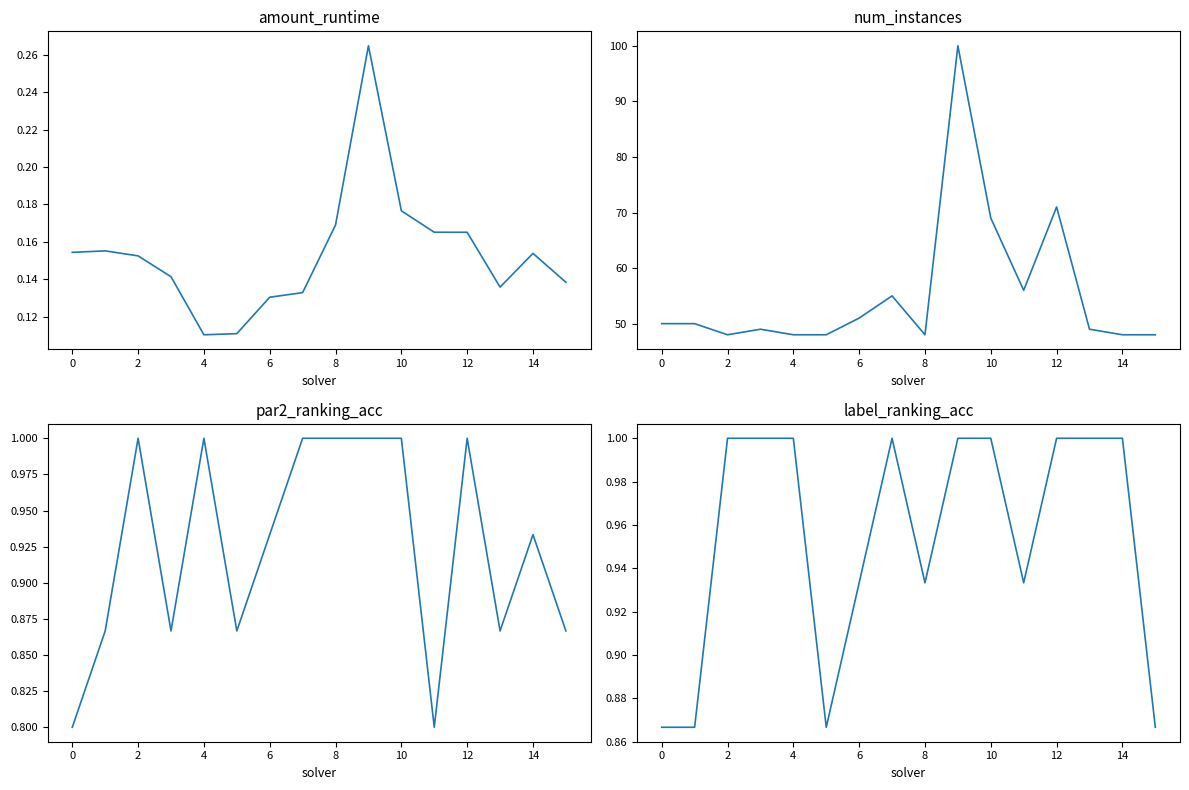

How many distinct data groups are displayed?

4